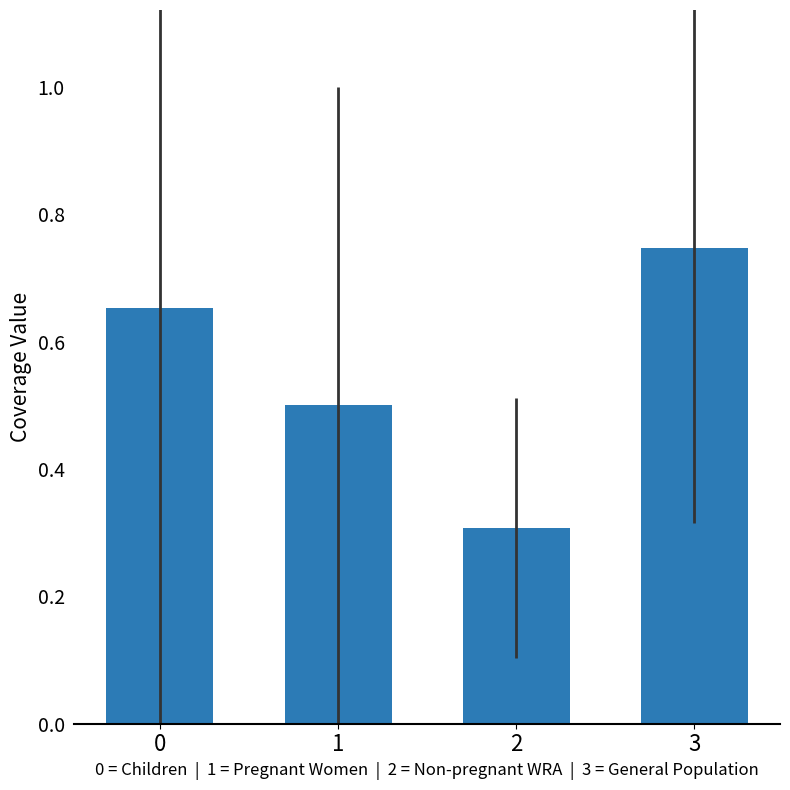

Between 3 and 1, which is larger?

3